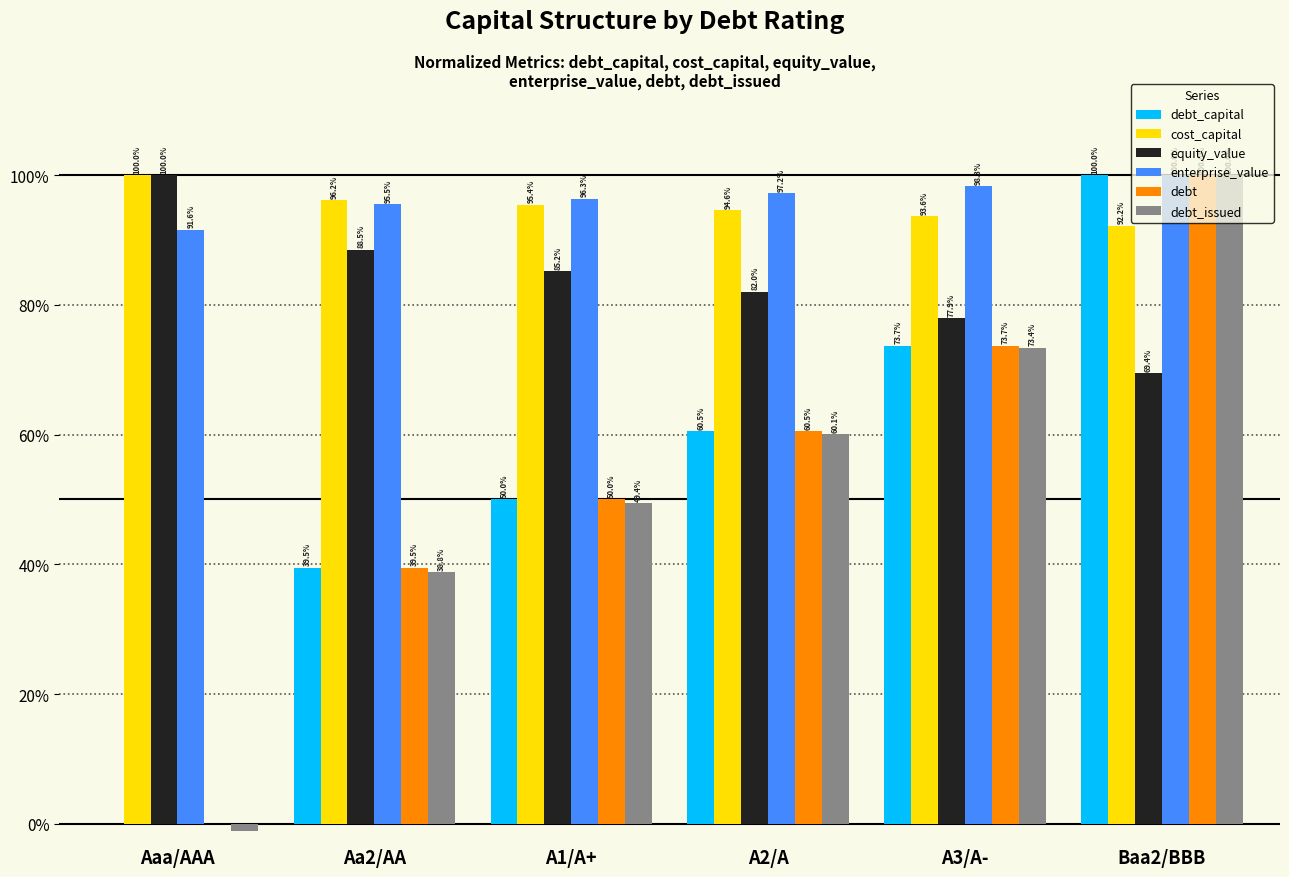

What is the highest value of the cost_capital series?

100.0